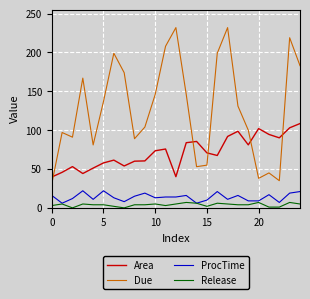

Rank the series by their maximum value, from lowest to highest.

Release, ProcTime, Area, Due